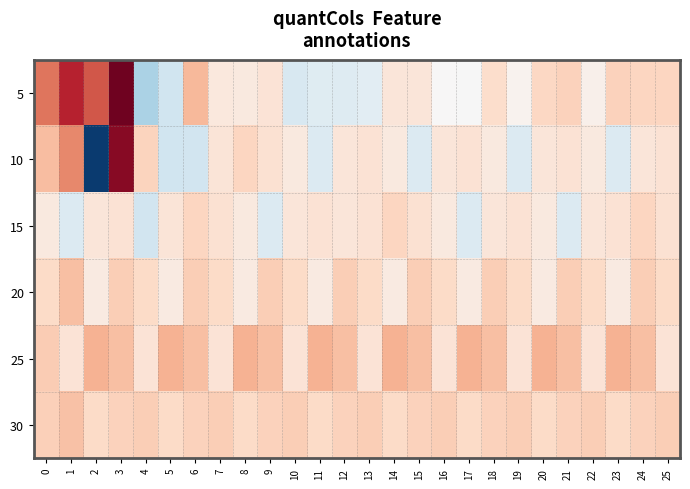

How many series are shown in this chart?

6